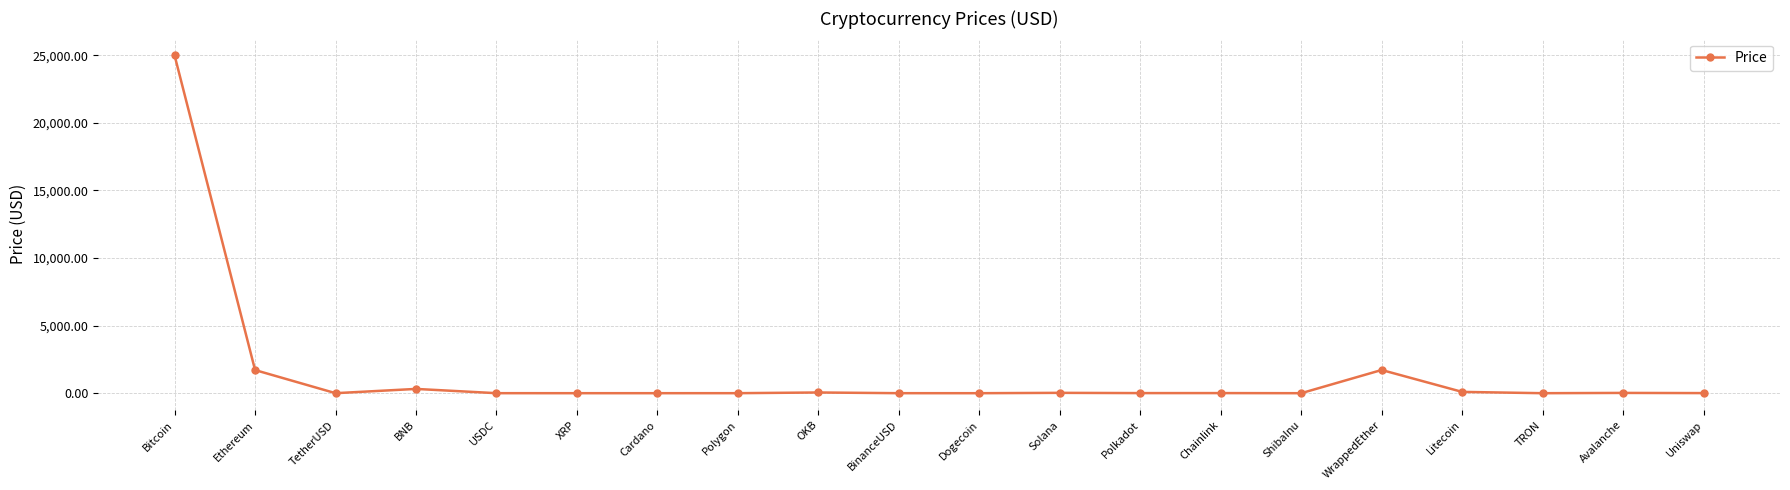

What is the sum of the values at Uniswap and OKB?

60.1